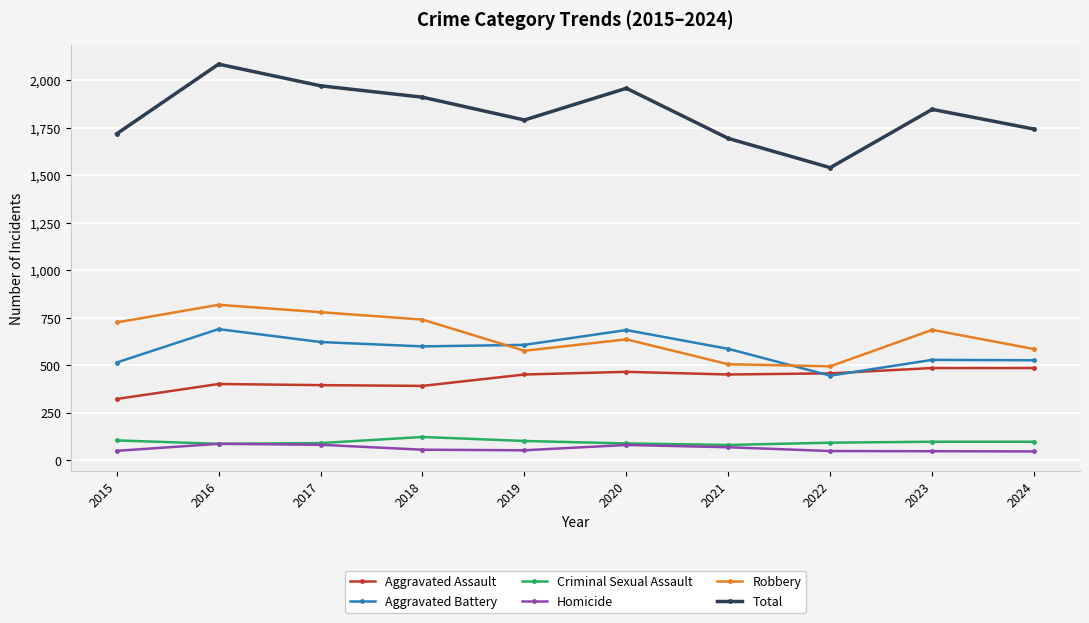

How many values in the Aggravated Assault series are below 452?

4